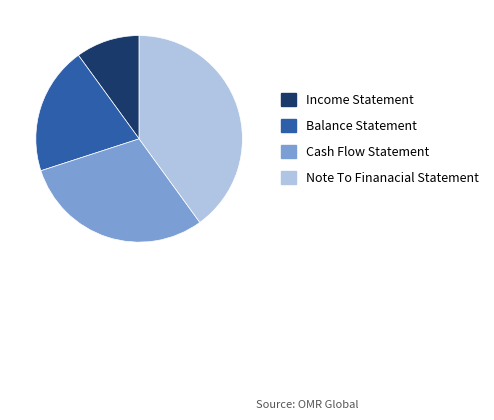

Does Cash Flow Statement represent more than half of the total?

No